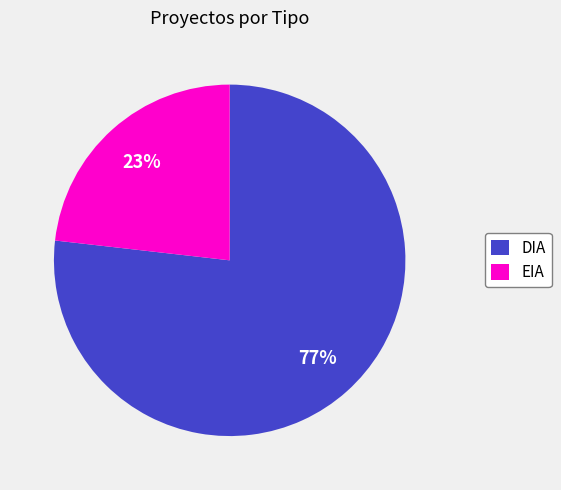

Is it true that EIA is 38% of the pie?

False